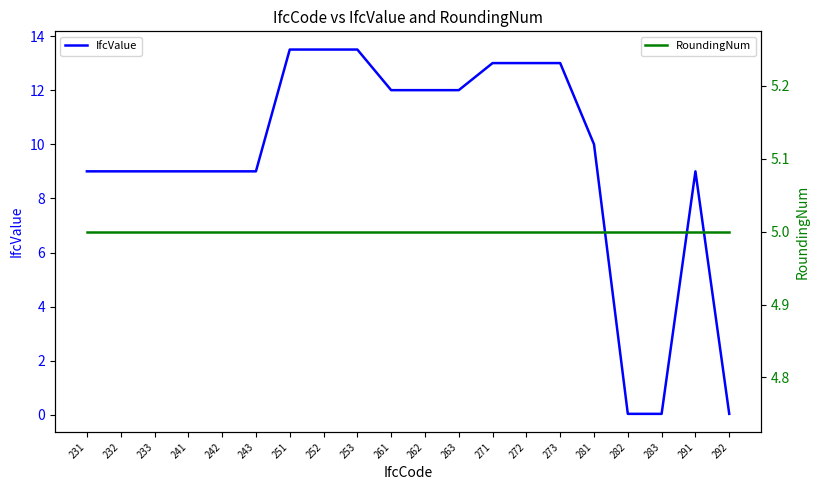

What is the value of the RoundingNum point at the 20th from the left?

5.0